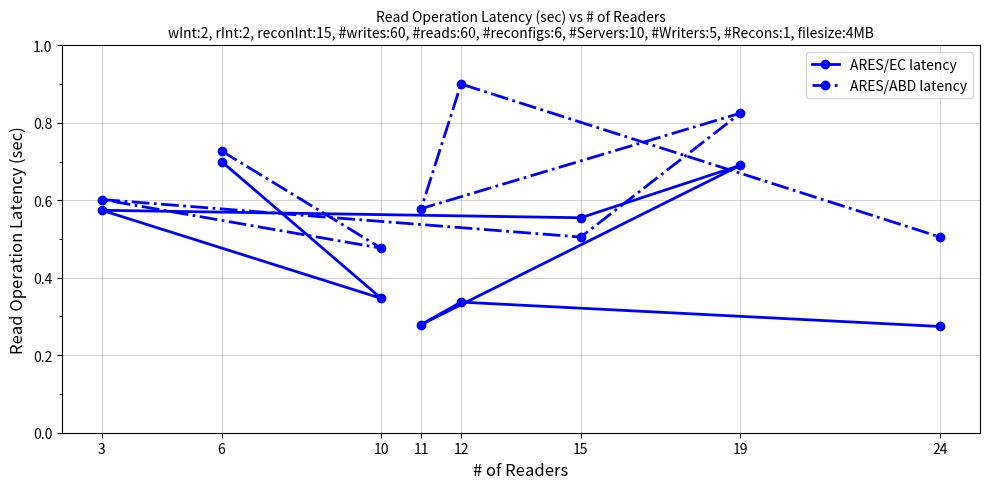

After their last crossing, which series has the higher values: ARES/EC latency or ARES/ABD latency?

ARES/ABD latency